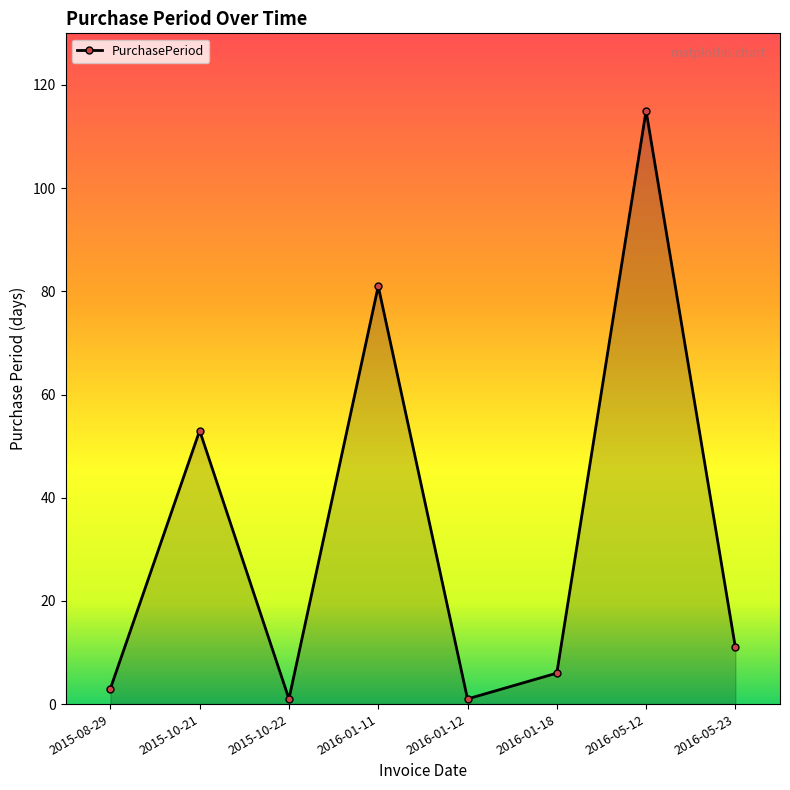

Does the chart display data point markers on the line(s)?

Yes